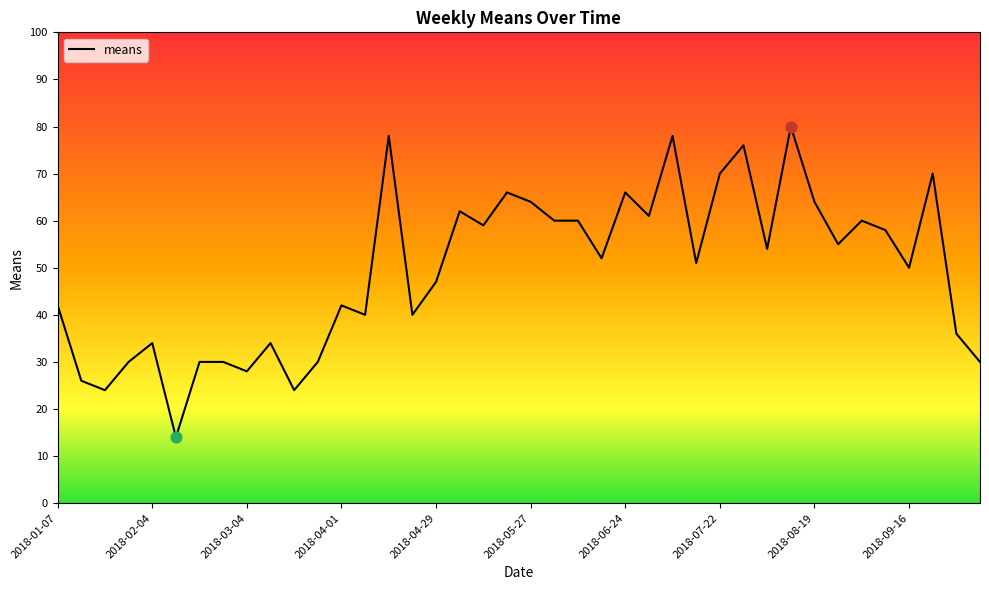

Which has a higher value, 2018-04-29 or 27?

27